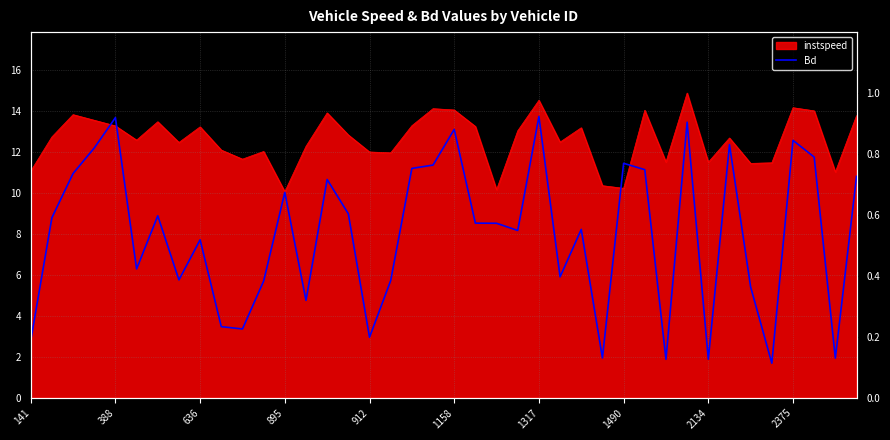

Between 31 and 15, which is larger?

31